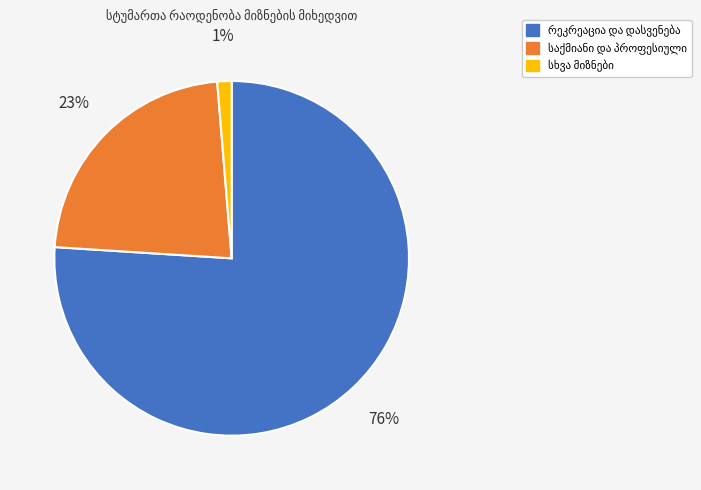

Does any single category account for the majority?

Yes